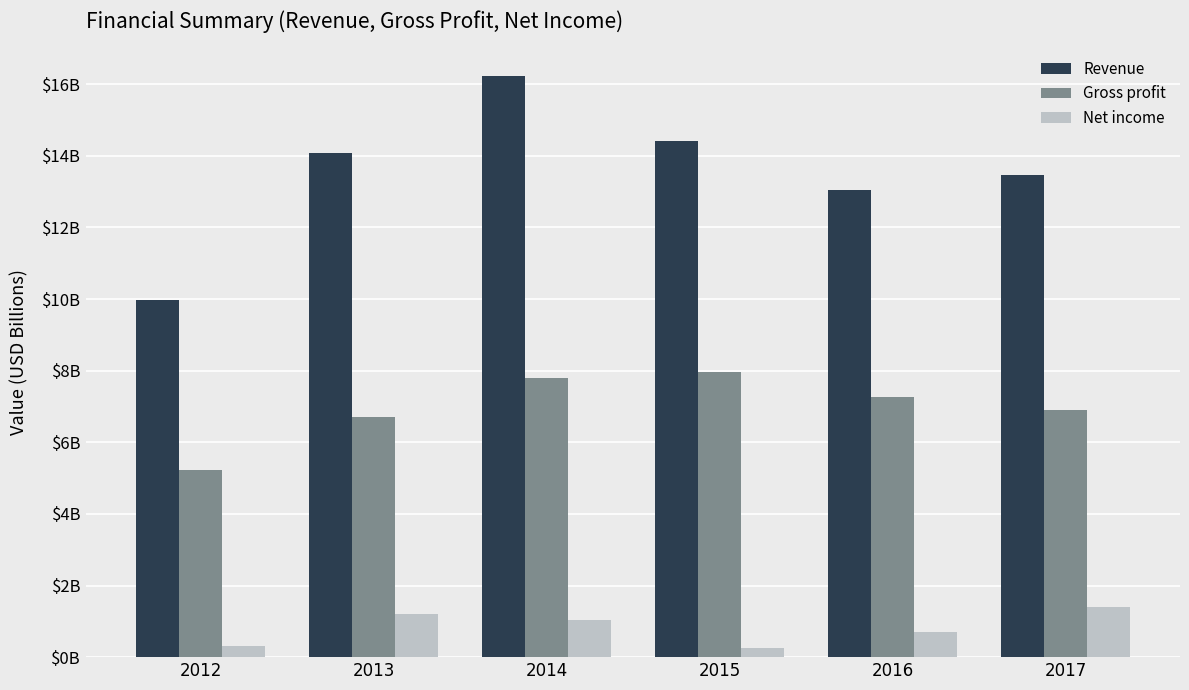

Are the bars grouped side by side (vs. stacked)?

Yes